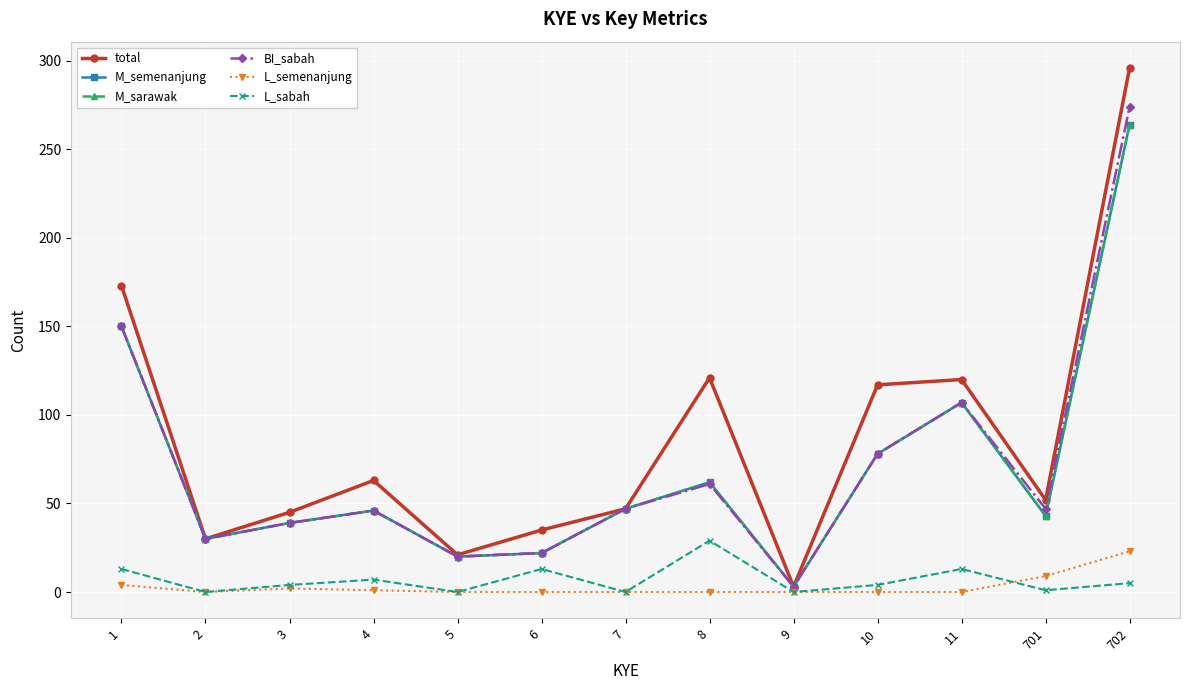

At 4, list the series in order from largest to smallest.

total, M_semenanjung, M_sarawak, BI_sabah, L_sabah, L_semenanjung